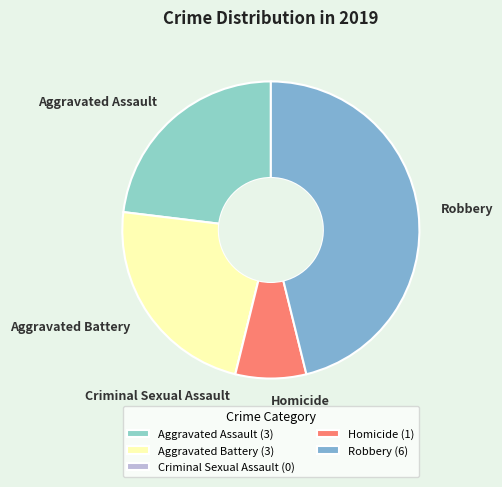

Does Homicide account for over 50% of the chart?

No